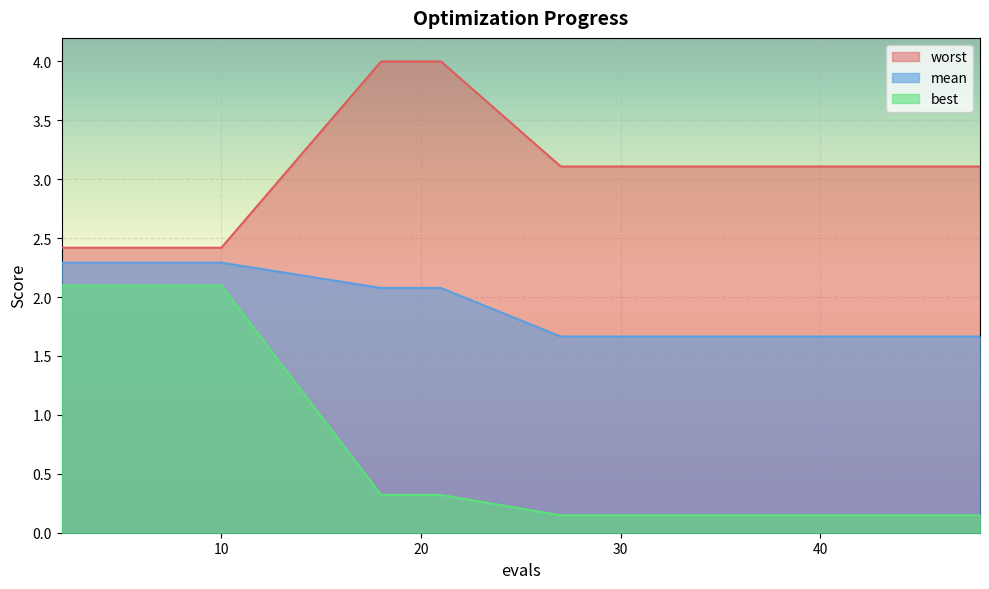

What are all the series names shown in the legend?

worst, mean, best